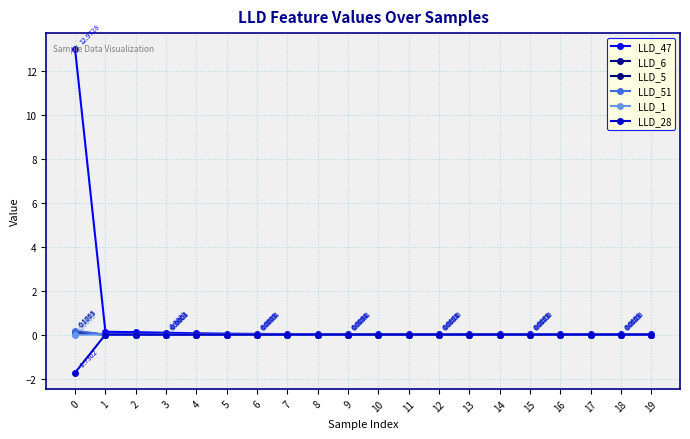

What is the greatest value displayed?

13.0